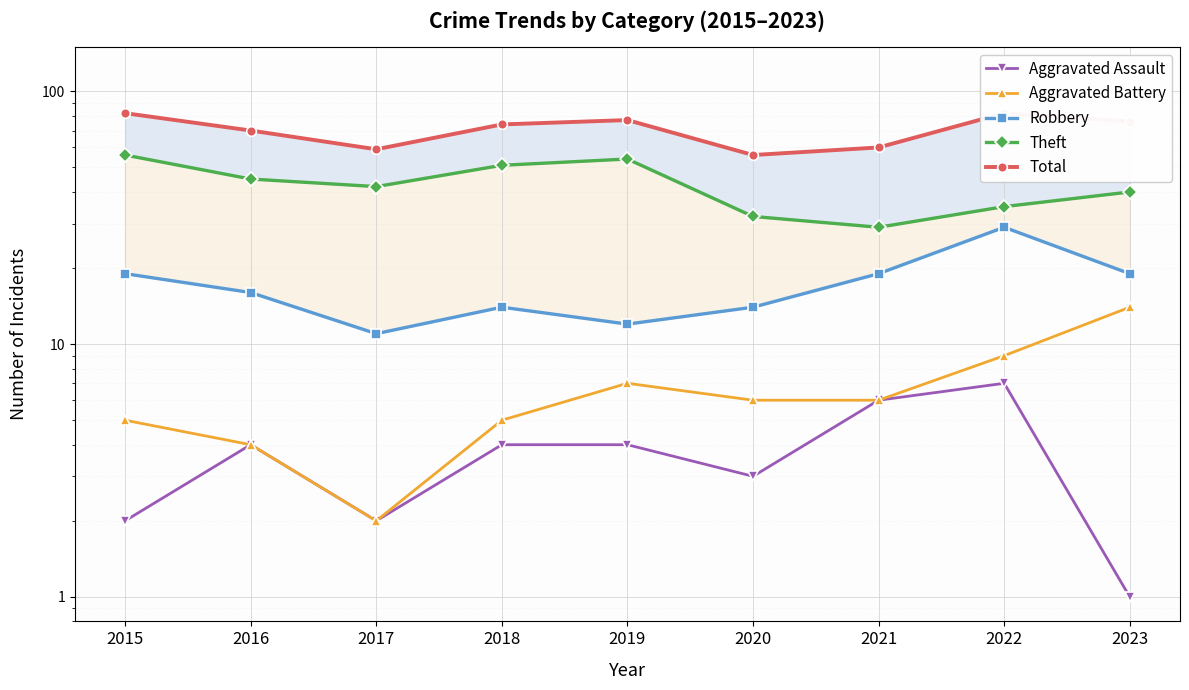

How many interior local valleys does the Aggravated Assault series have?

2